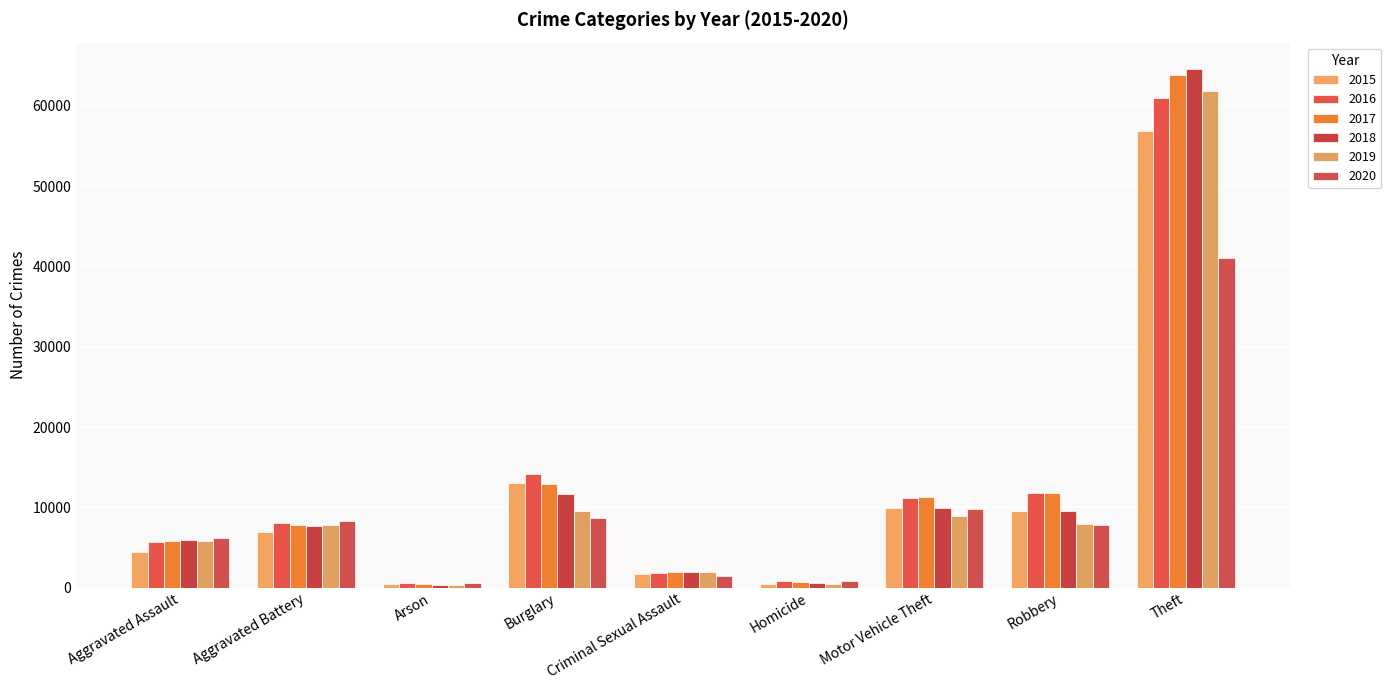

What is the average value of the 2020 series?

9406